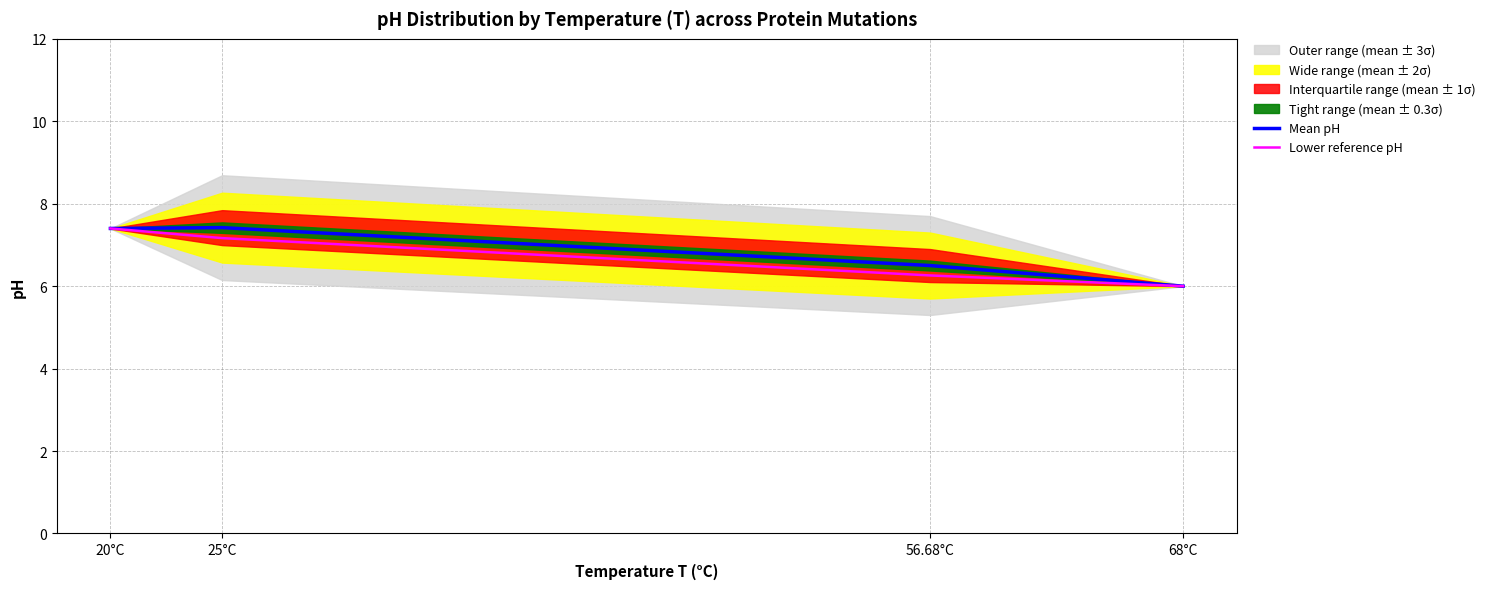

Which has a higher value, 25°C or 20°C?

25°C